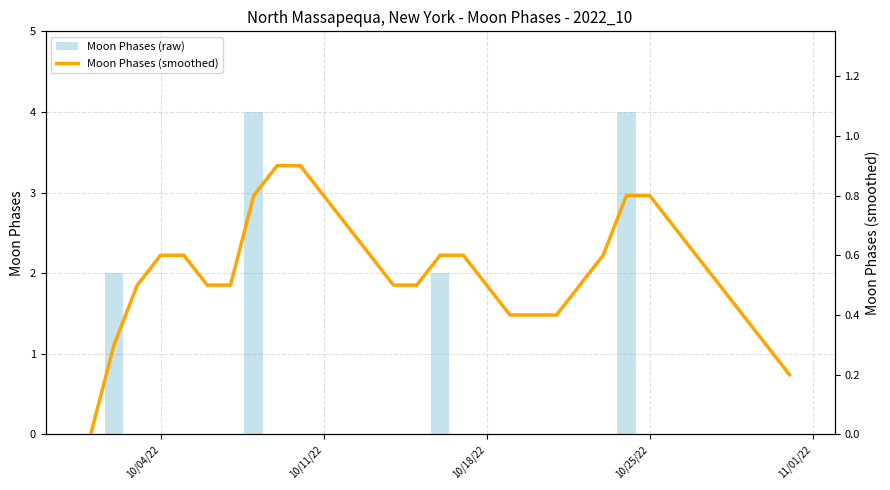

How many Moon Phases (smoothed) values are between 0 and 1?

31